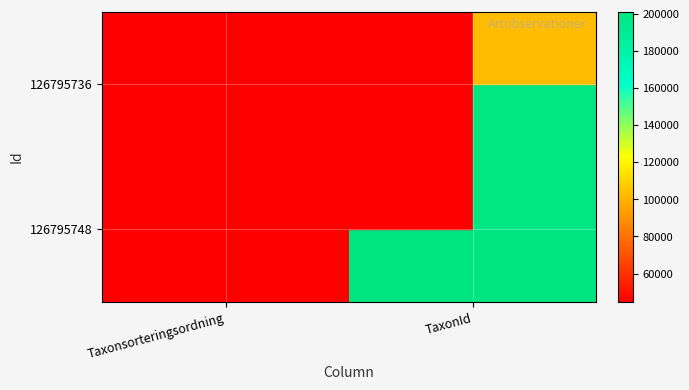

Which label corresponds to the largest value in the chart?

TaxonId